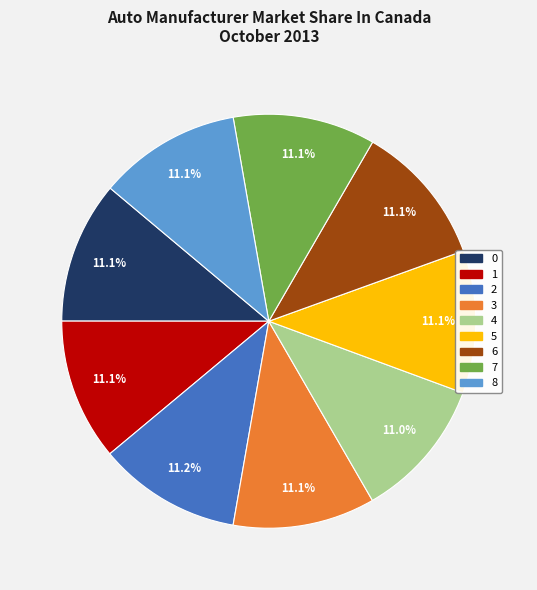

Is there any slice that represents more than half of the pie?

No